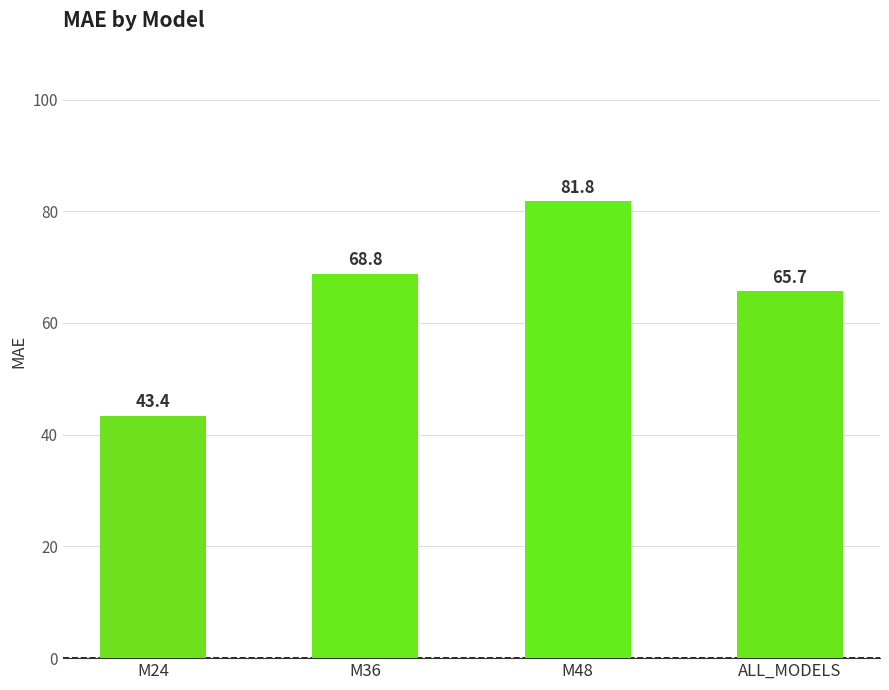

What is the minimum value shown in the chart?

43.4